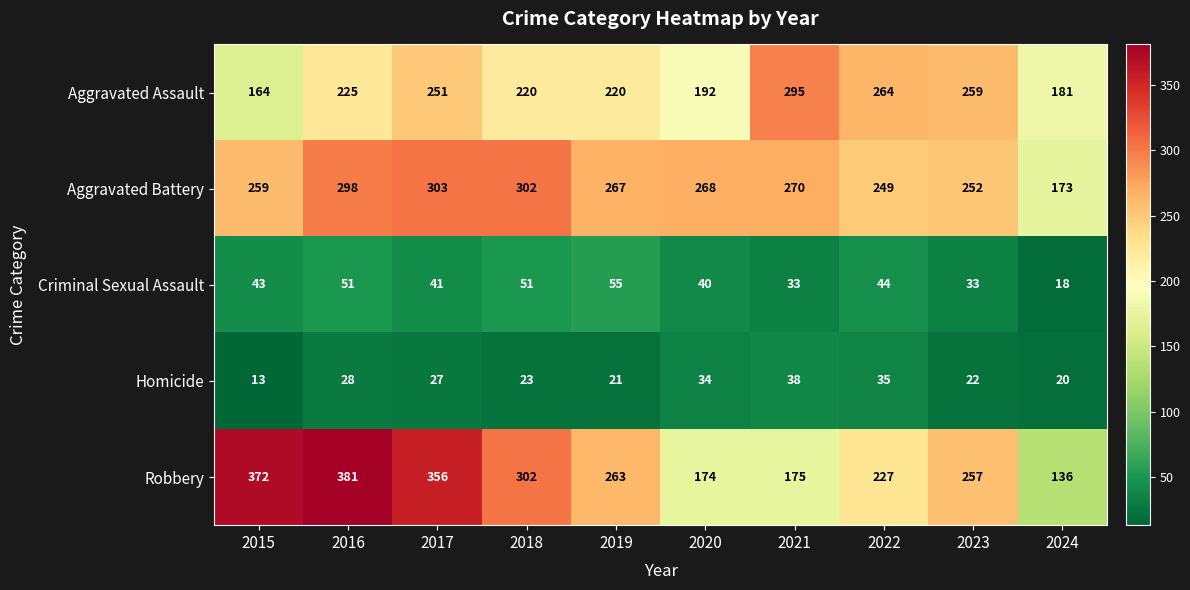

What is the maximum value shown in the chart?

381